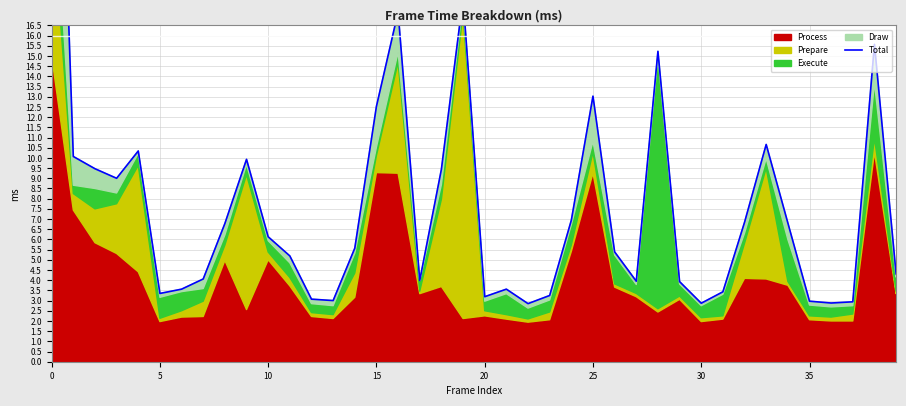

Approximately how many times larger is the value at 0 compared to 5?

12.2